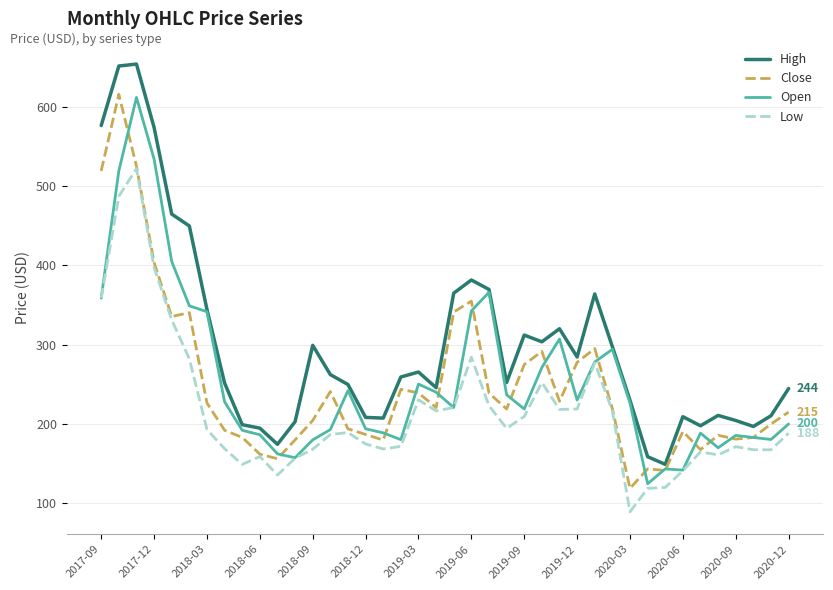

True or false: Low and High cross at least once.

False